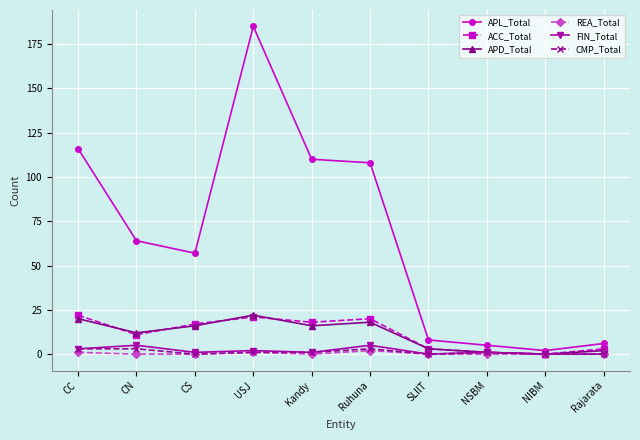

Reading left to right, extract all data points from this chart.

APL_Total: 116	64	57	185	110	108	8	5	2	6
ACC_Total: 22	11	17	21	18	20	3	1	0	3
APD_Total: 20	12	16	22	16	18	3	1	0	2
REA_Total: 1	0	0	1	0	2	0	0	0	0
FIN_Total: 3	5	1	2	1	5	0	1	0	0
CMP_Total: 3	3	0	1	1	3	0	1	0	0